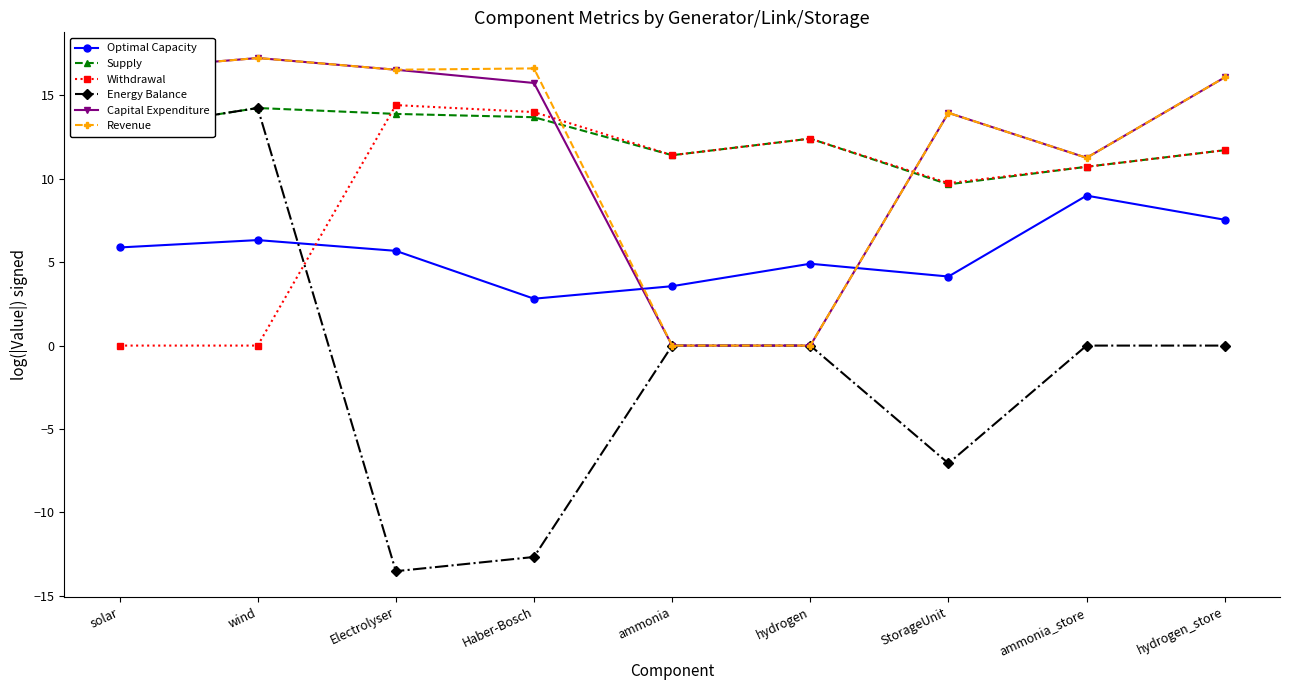

What is the average value of the Capital Expenditure series?

11.9